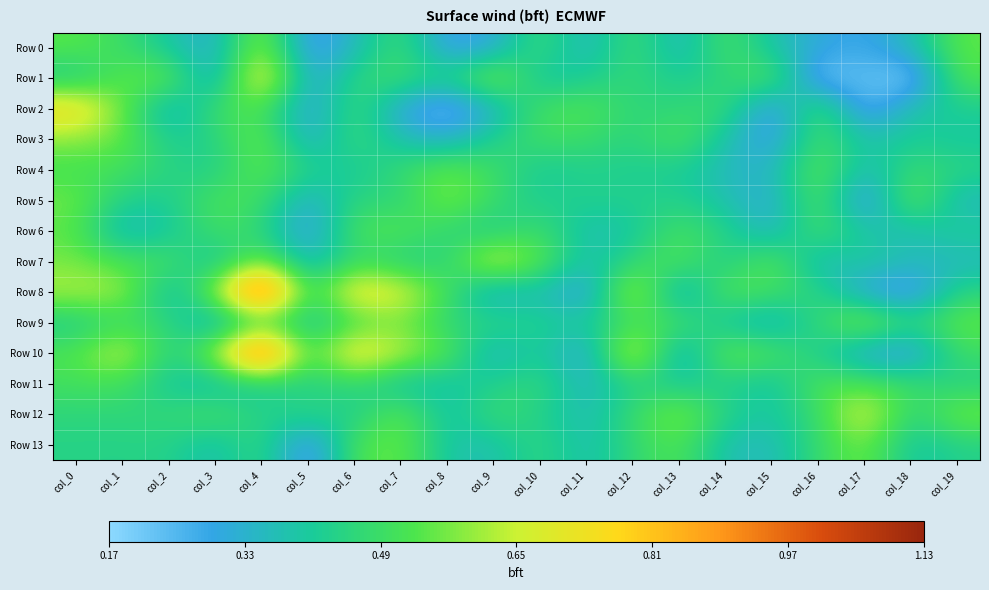

At which category is the sum across all series the highest?

col_4